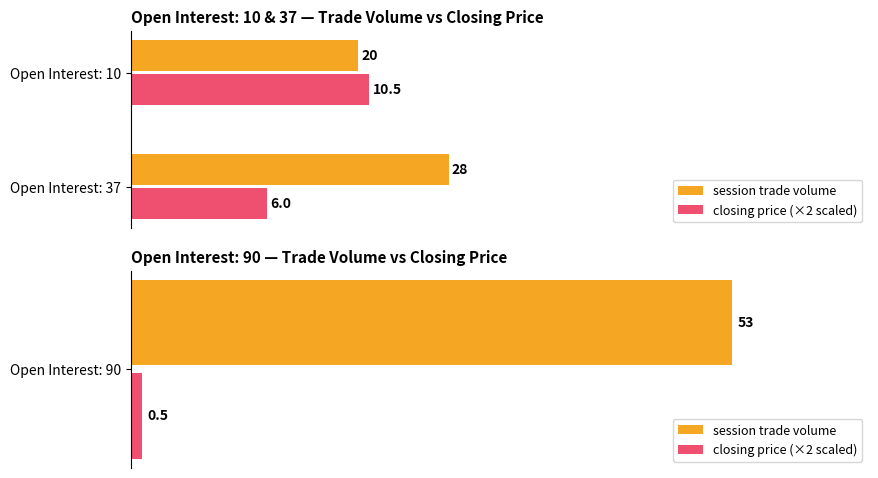

Does the chart contain stacked bars?

No